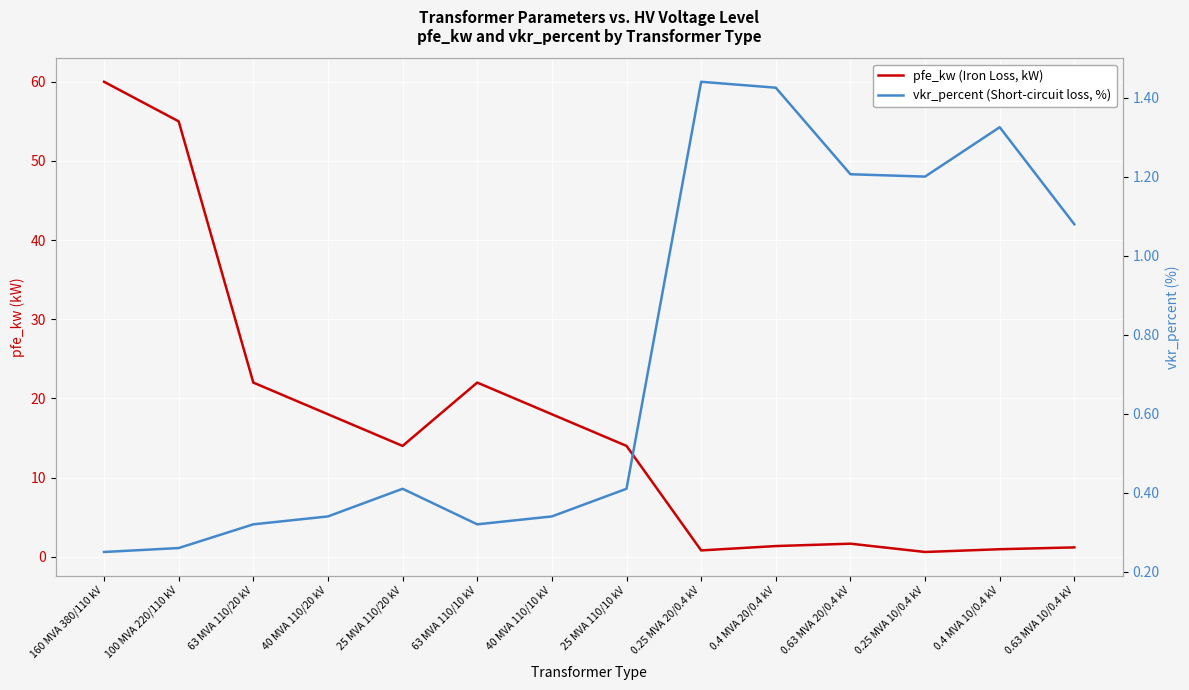

Which label corresponds to the largest value in the chart?

160 MVA 380/110 kV